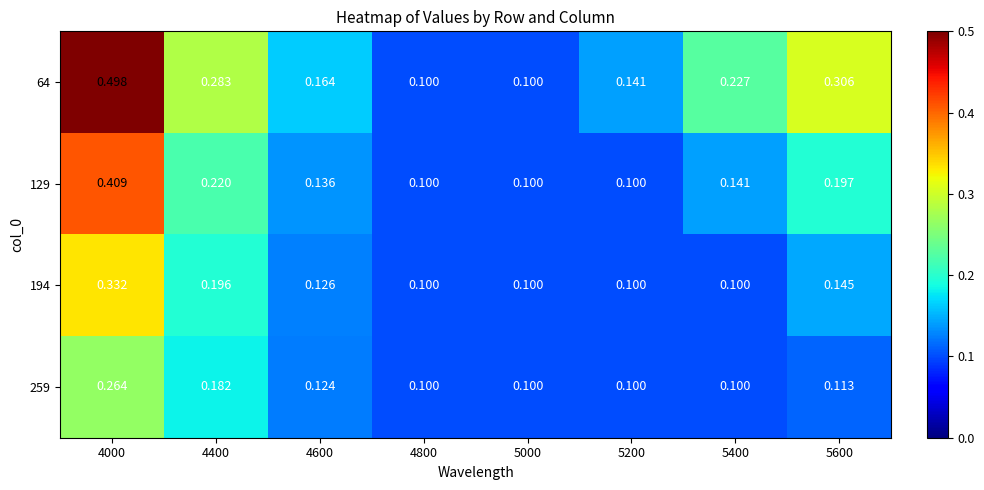

Is the value of 194 at 5200 greater than the value of 64 at 5600?

No